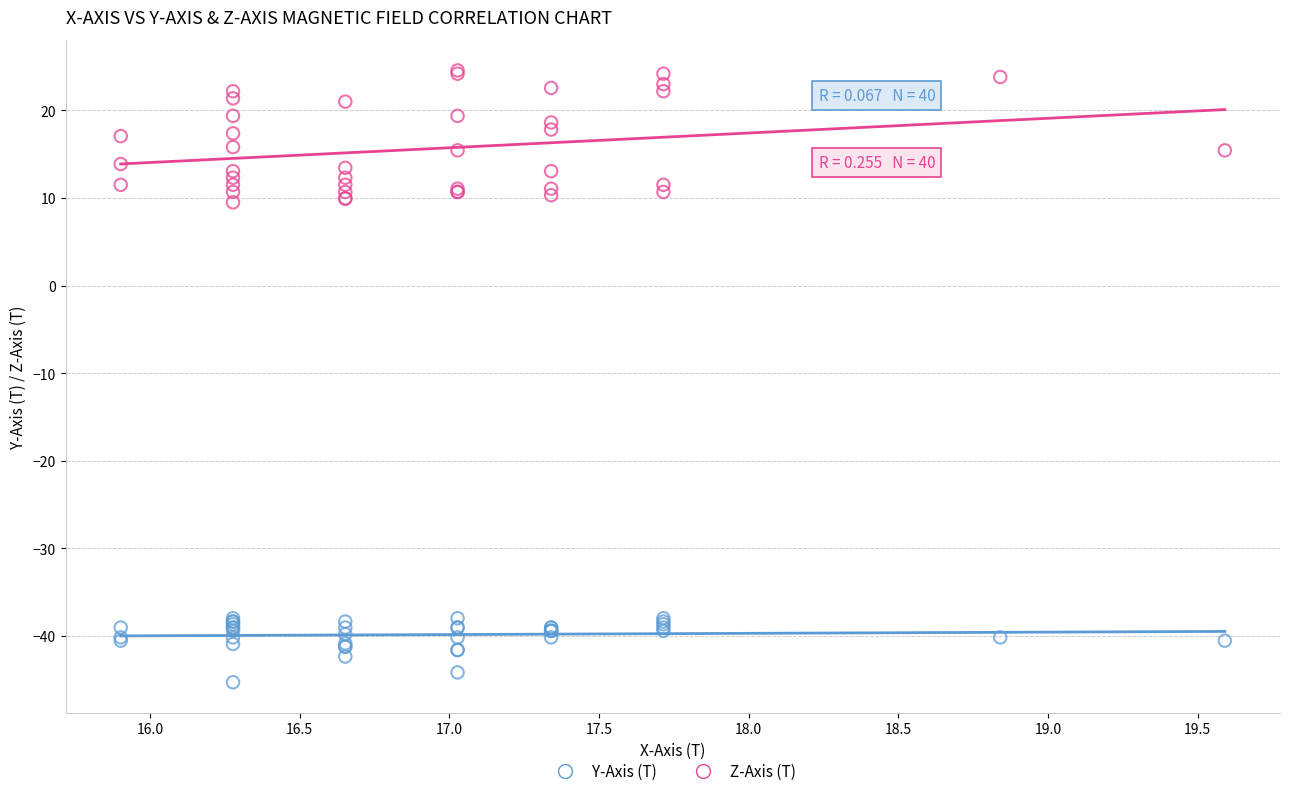

Which series reaches the minimum Y coordinate?

Y-Axis (T)